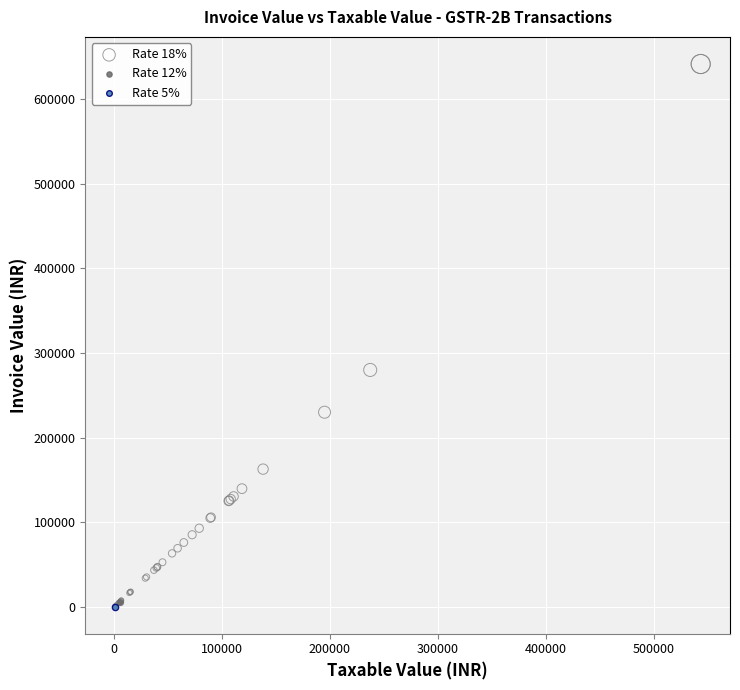

What are all the series names shown in the legend?

Rate 18%, Rate 12%, Rate 5%